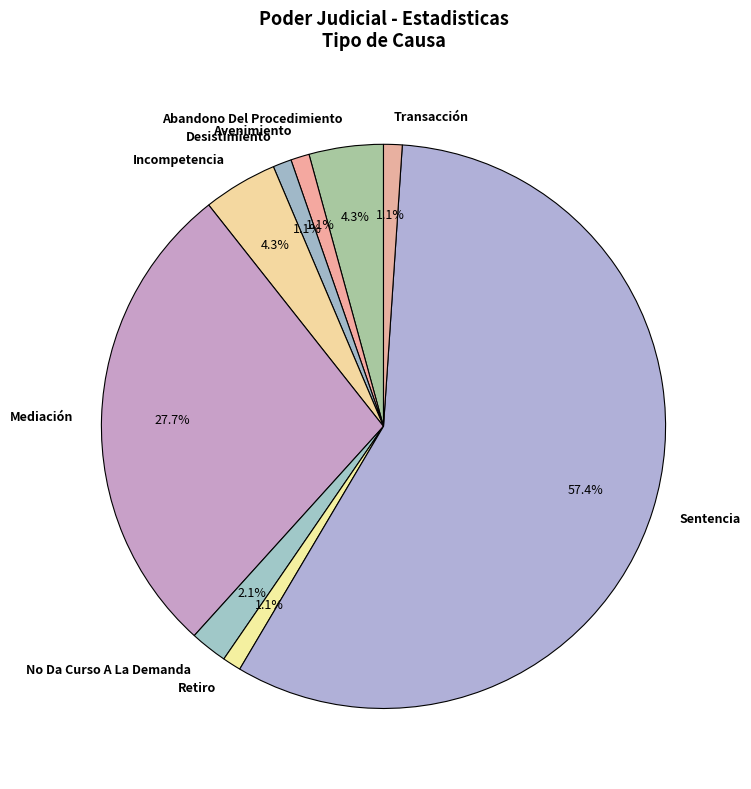

What is the largest slice in the pie chart?

Sentencia